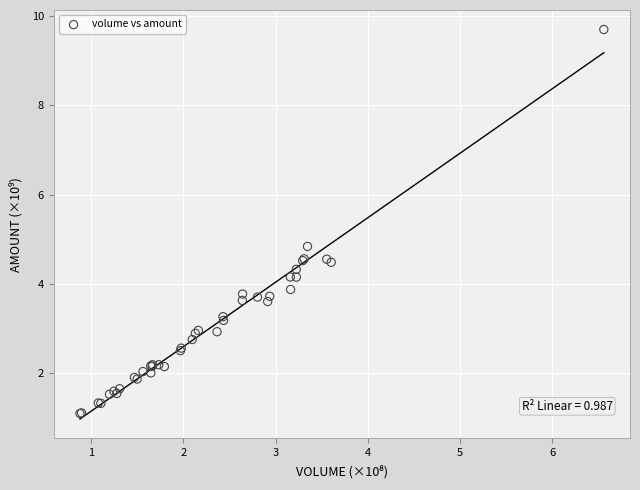

What Y value in the scatter plot is closest to 5?

4.8